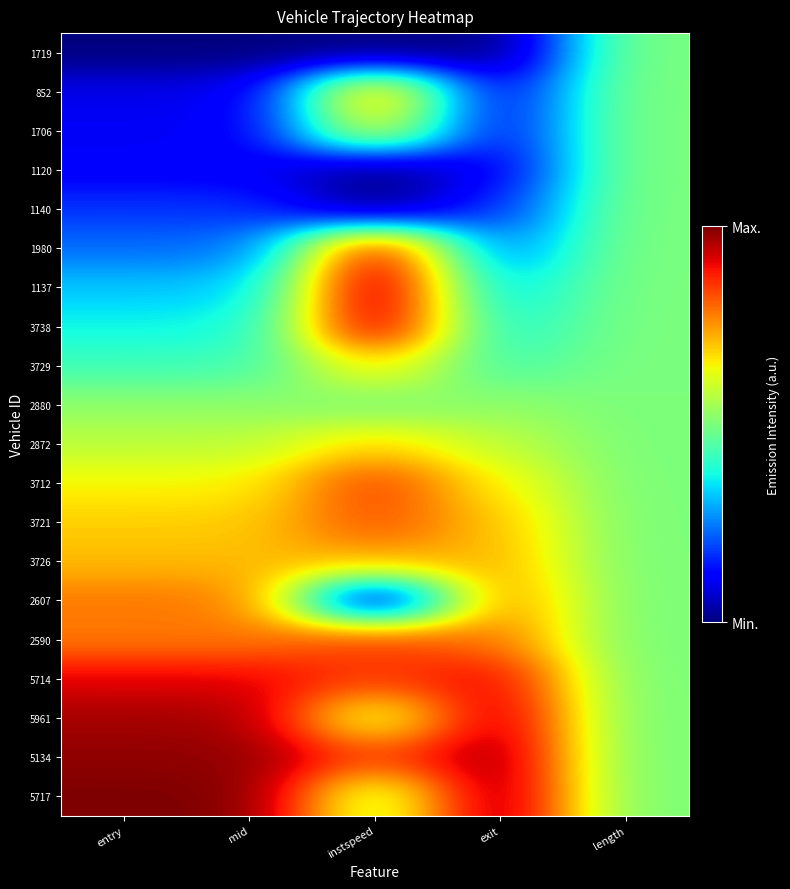

List the series in order of their peak value, highest first.

1137, 5717, 5134, 3738, 5961, 1980, 5714, 2590, 3712, 3721, 2607, 852, 3726, 2872, 3729, 1706, 2880, 1719, 1120, 1140